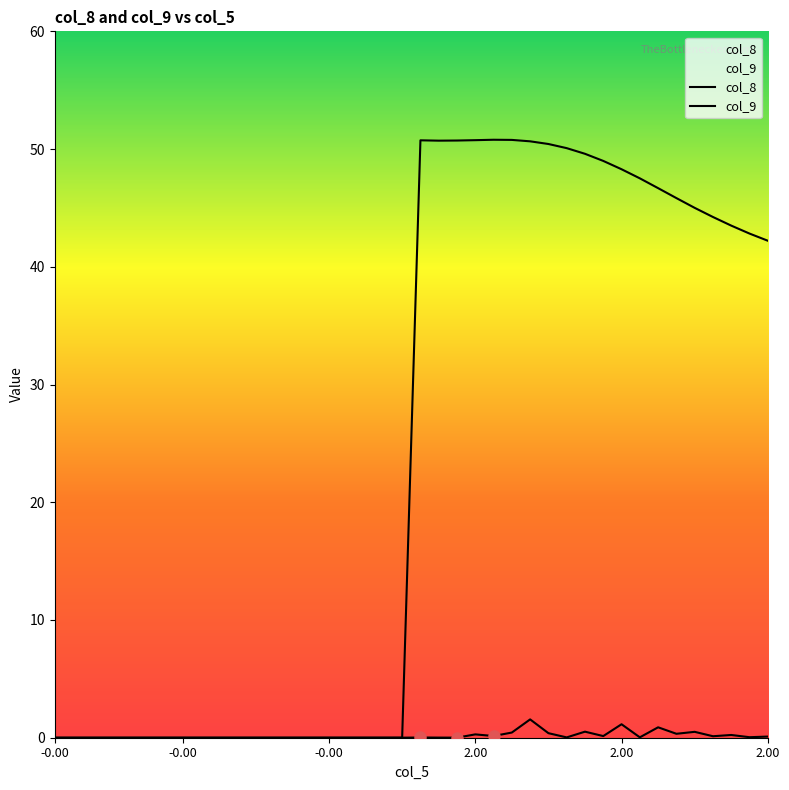

List the series in order of their peak value, highest first.

col_9, col_8